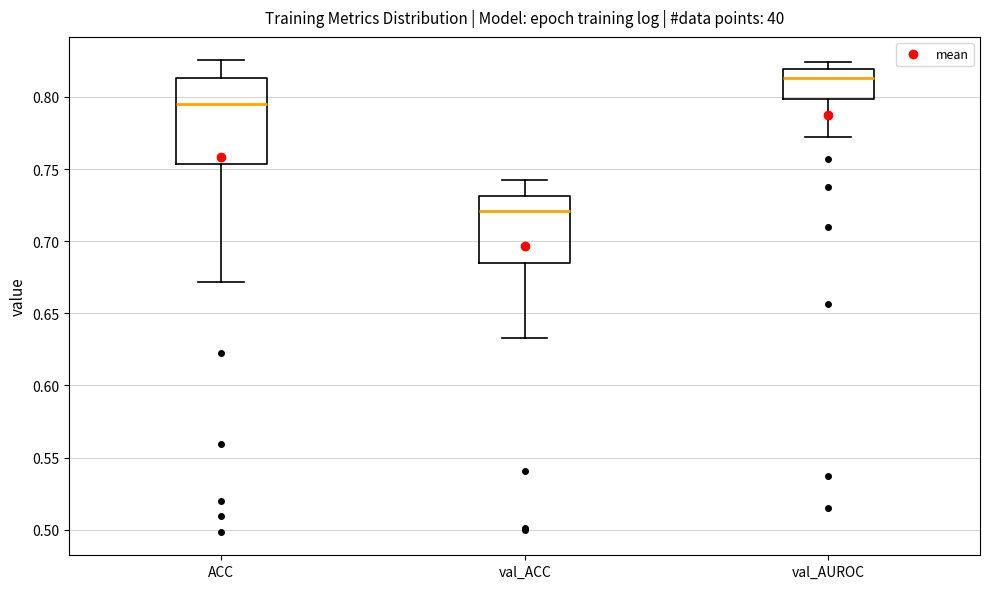

Where does the lower whisker of the box for val_AUROC end on the y-axis? The values are not printed on the chart, so give them approximately, as read against the axis.

0.770